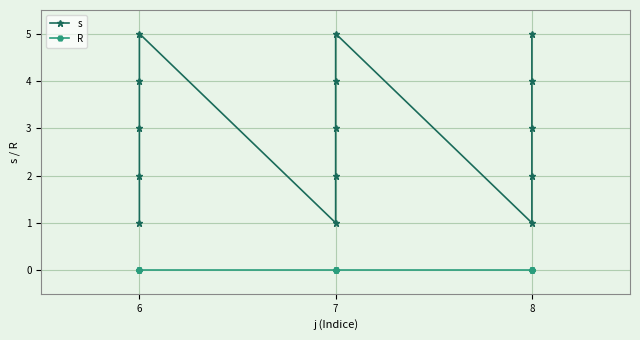

True or false: R and s cross at least once.

False